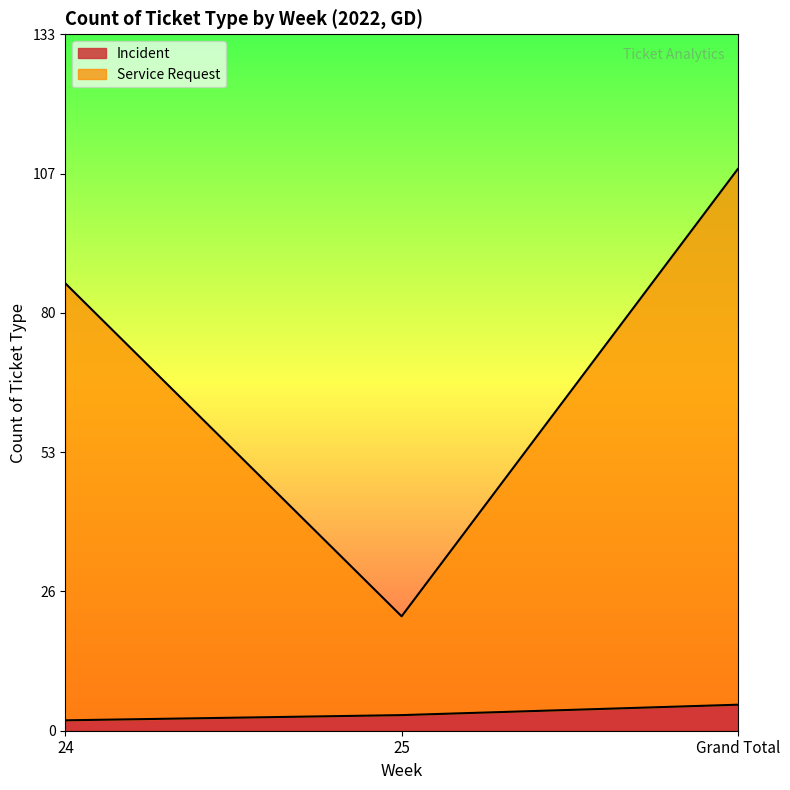

At which category is the sum across all series the highest?

Grand Total